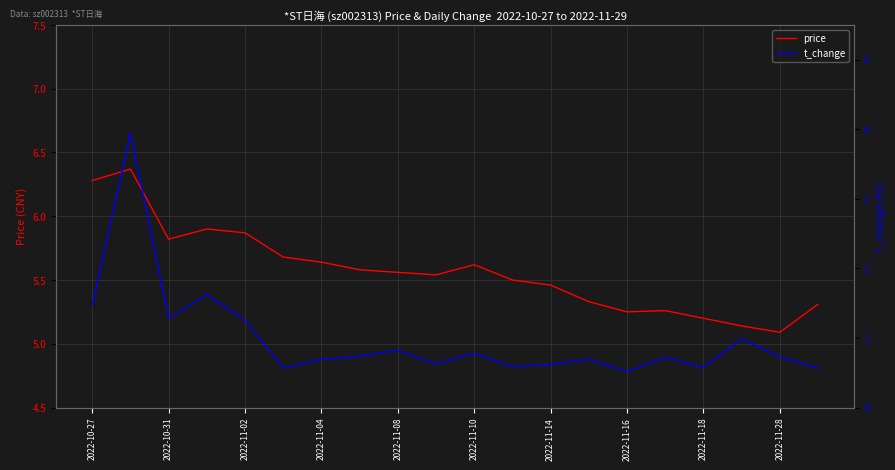

What is the minimum value shown in the chart?

0.5